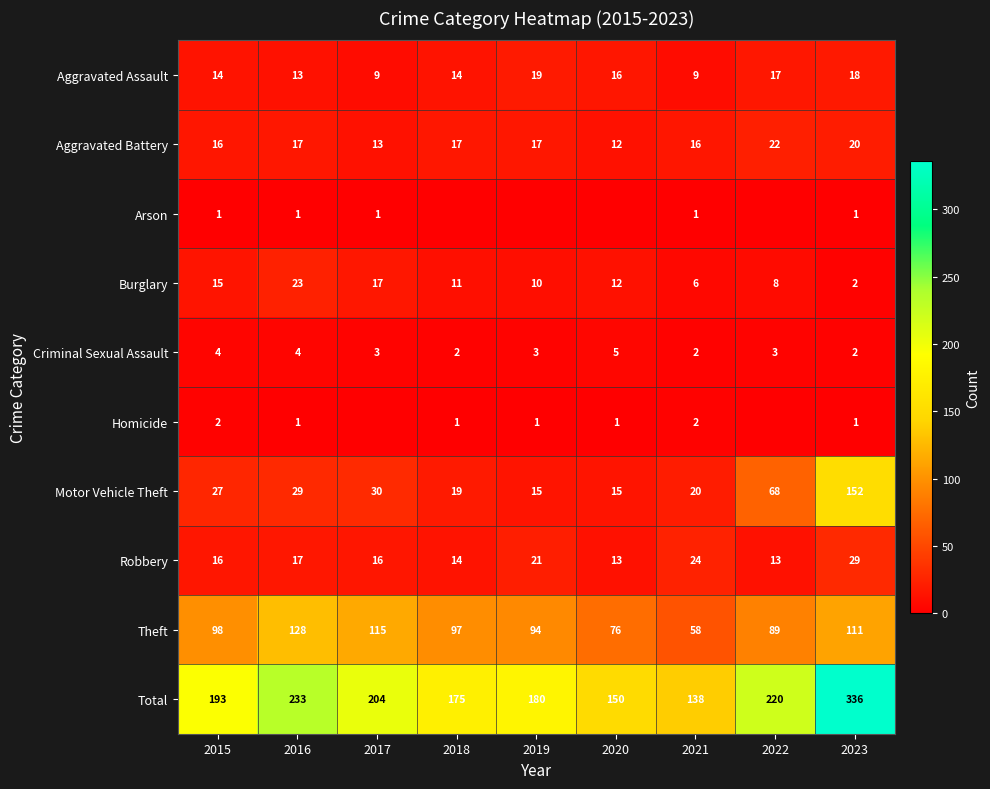

How many distinct data groups are displayed?

10